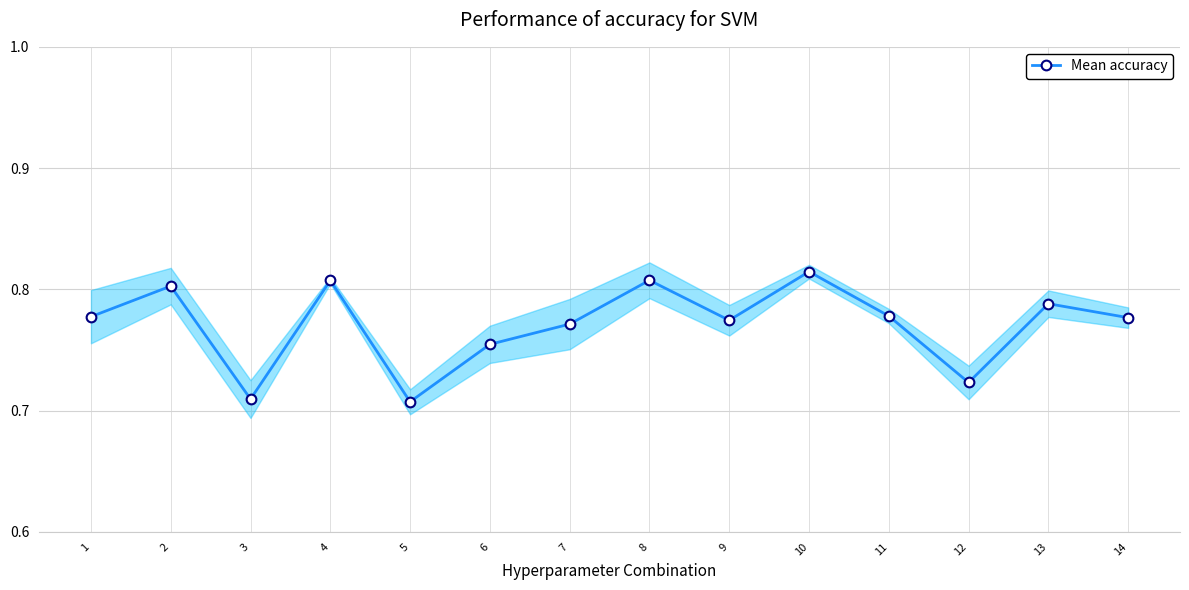

What is the sum of all values?

10.8